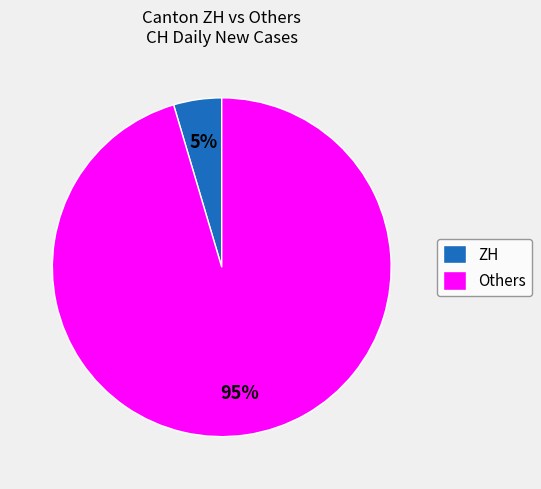

Rank the categories by value from lowest to highest.

ZH, Others